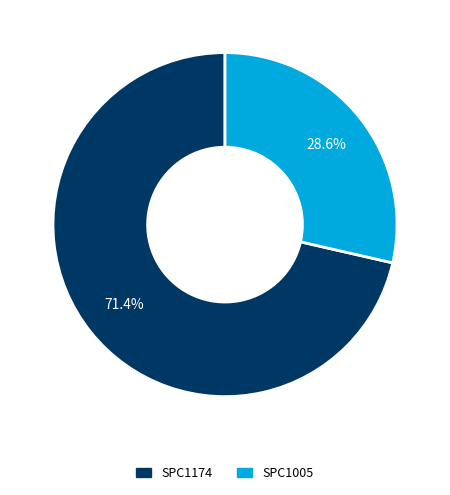

How many slices are in this pie chart?

2